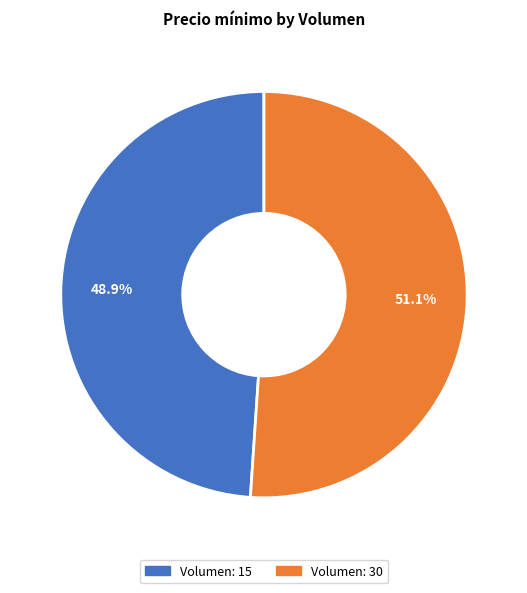

Does any single category account for the majority?

Yes